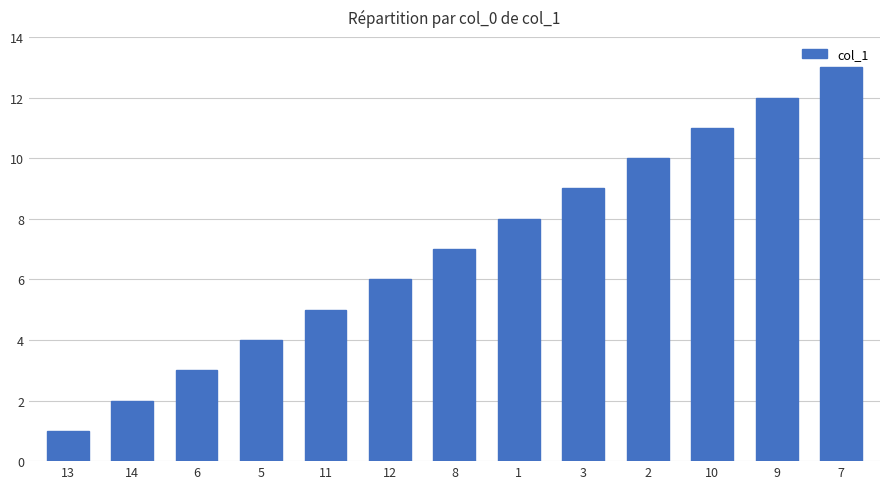

What position from the right is 14?

12